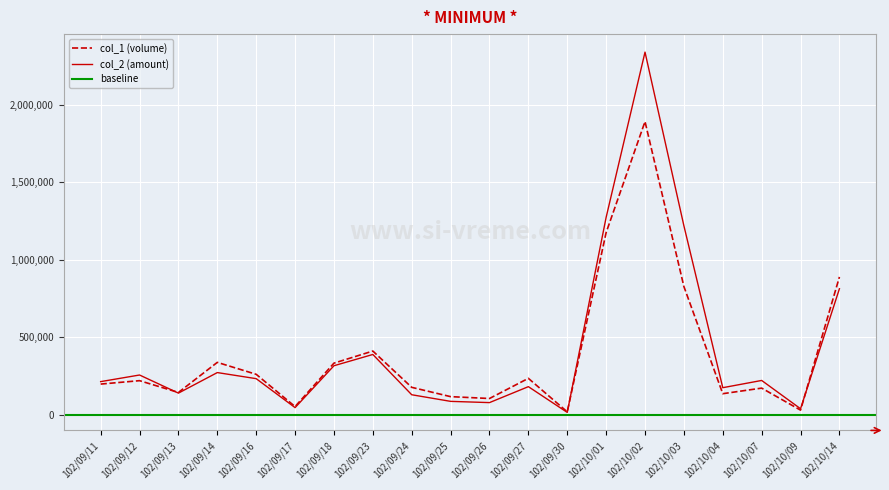

What position from the left is 102/09/11?

1